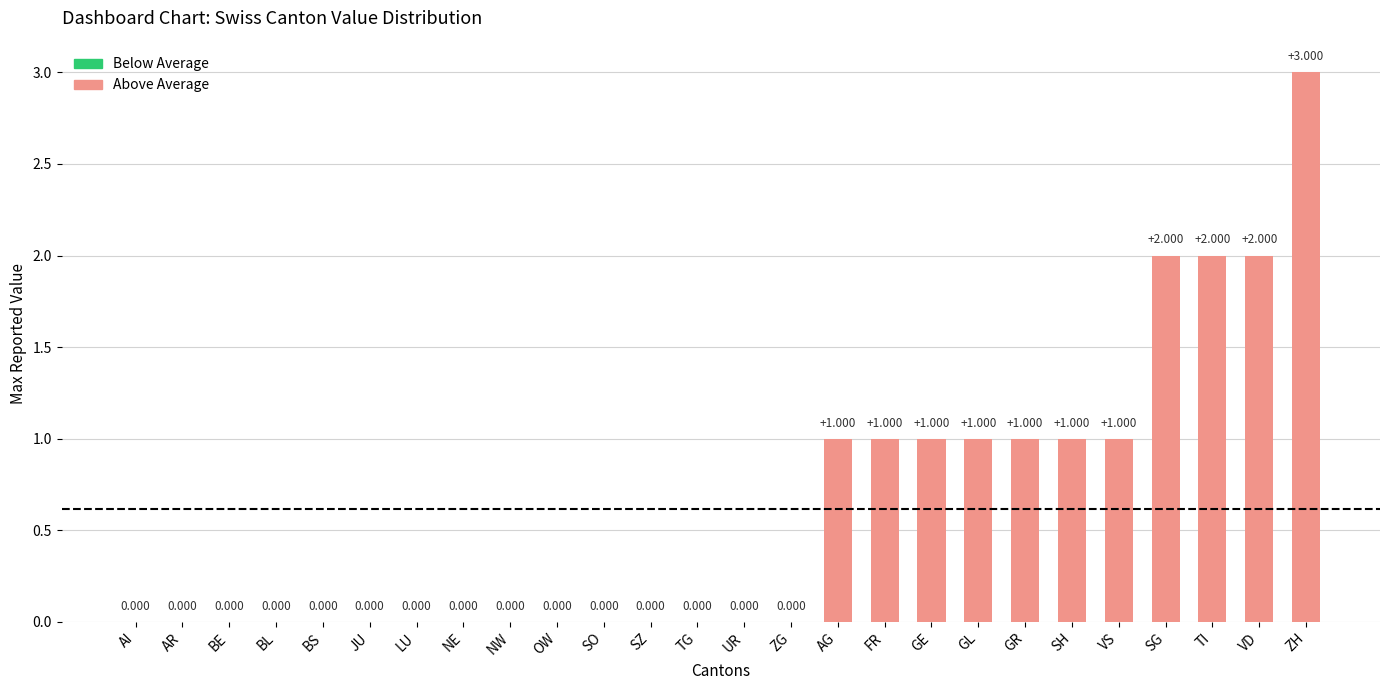

Reading left to right, extract all data points from this chart.

AI=0	AR=0	BE=0	BL=0	BS=0	JU=0	LU=0	NE=0	NW=0	OW=0	SO=0	SZ=0	TG=0	UR=0	ZG=0	AG=1	FR=1	GE=1	GL=1	GR=1	SH=1	VS=1	SG=2	TI=2	VD=2	ZH=3